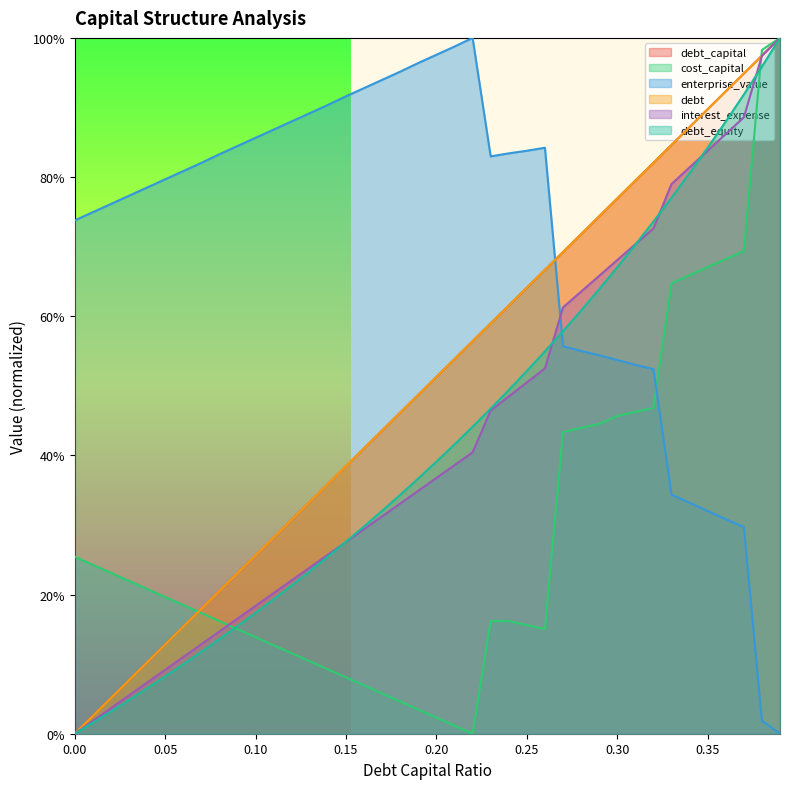

What is the approximate value of debt_capital at 0.22?

0.6